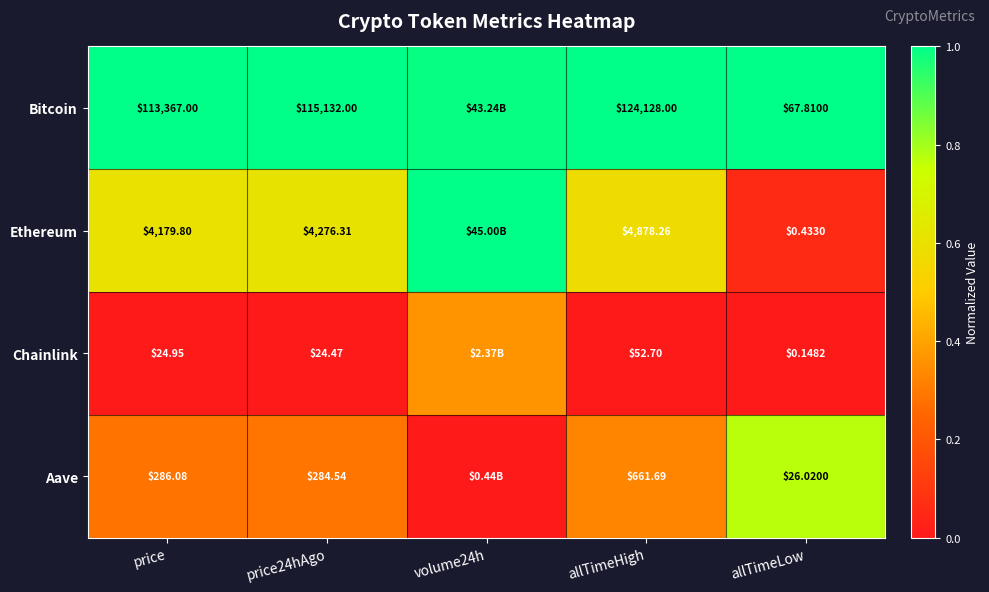

Is the value of Chainlink at allTimeLow greater than the value of Aave at price24hAgo?

No